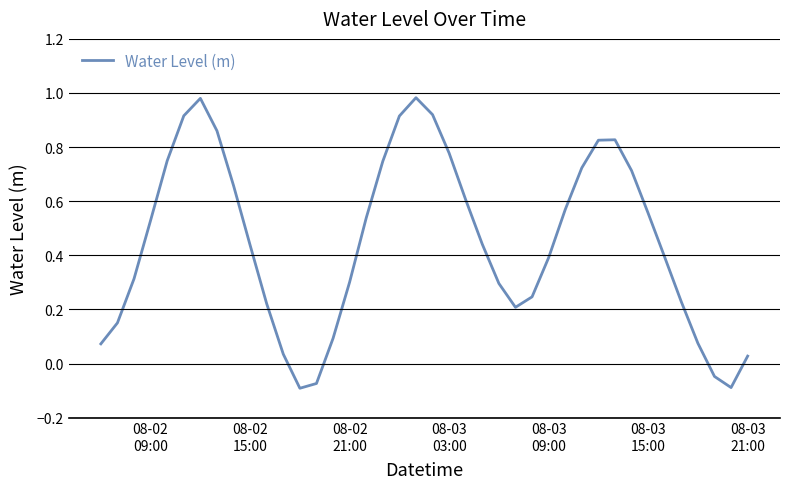

Does the chart have visible grid lines?

Yes